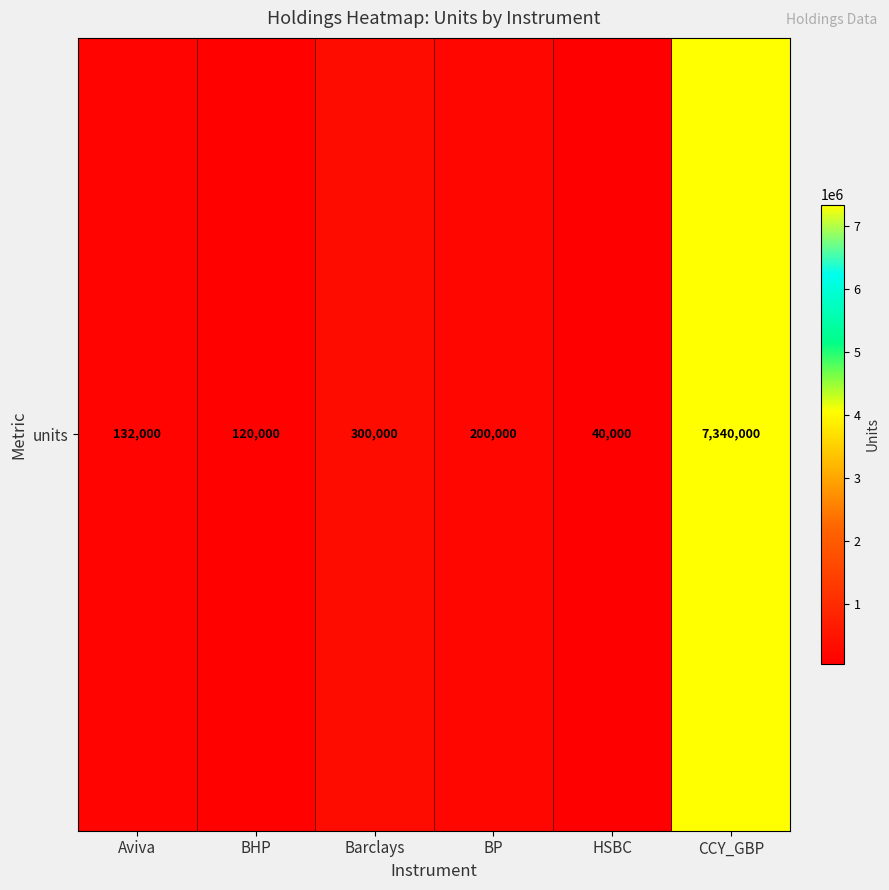

List the labels in order of value, largest first.

CCY_GBP, Barclays, BP, Aviva, BHP, HSBC